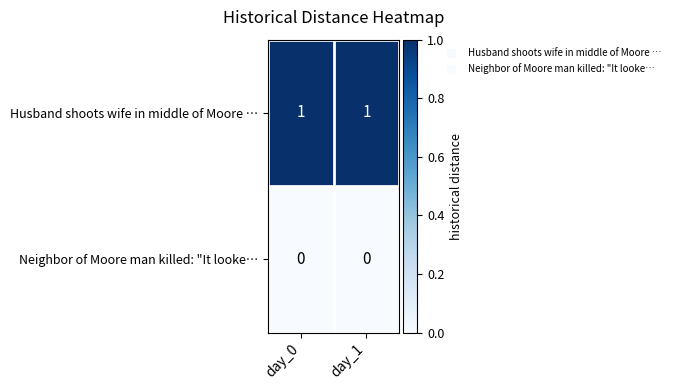

The value of Neighbor of Moore man killed: "It looke… at day_1 is 0. True or false?

True